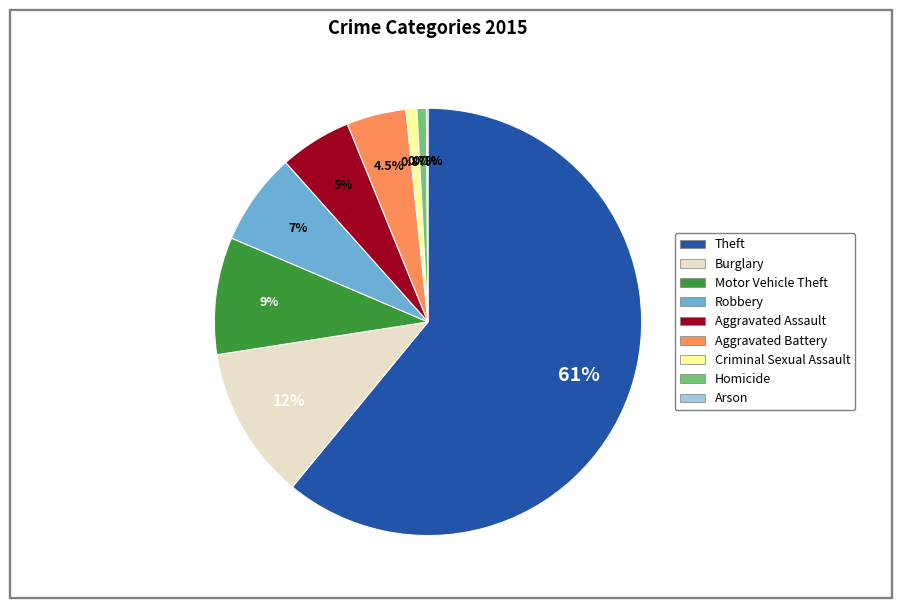

Which slice is the largest?

Theft